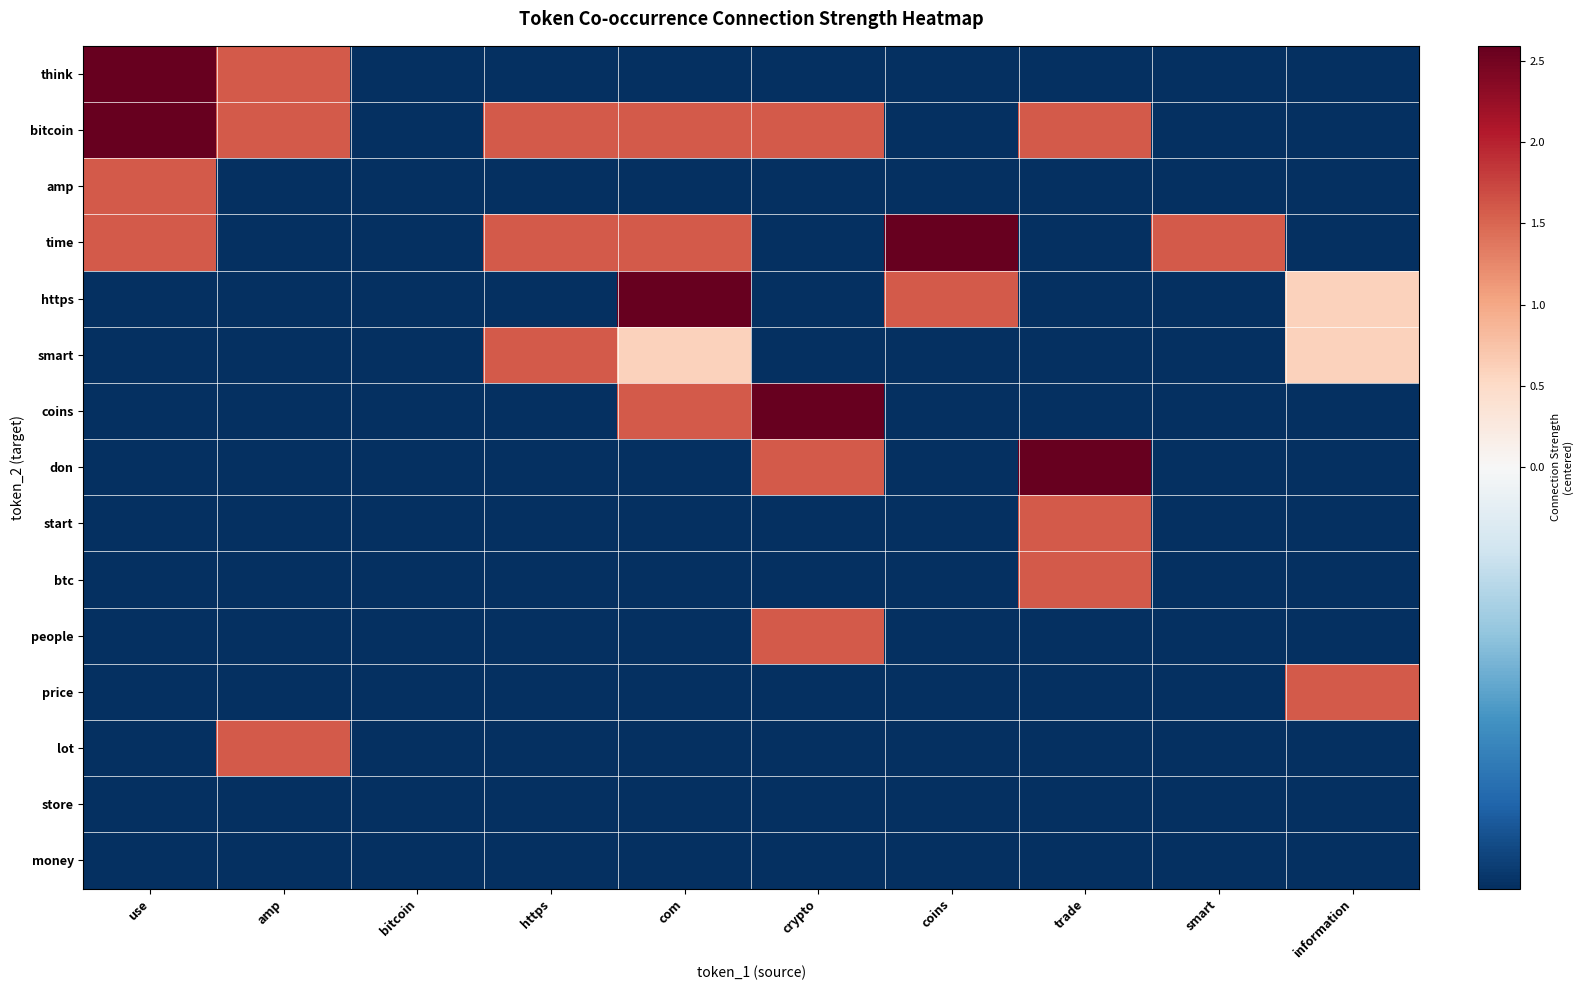

Which series has the largest total across all categories?

bitcoin